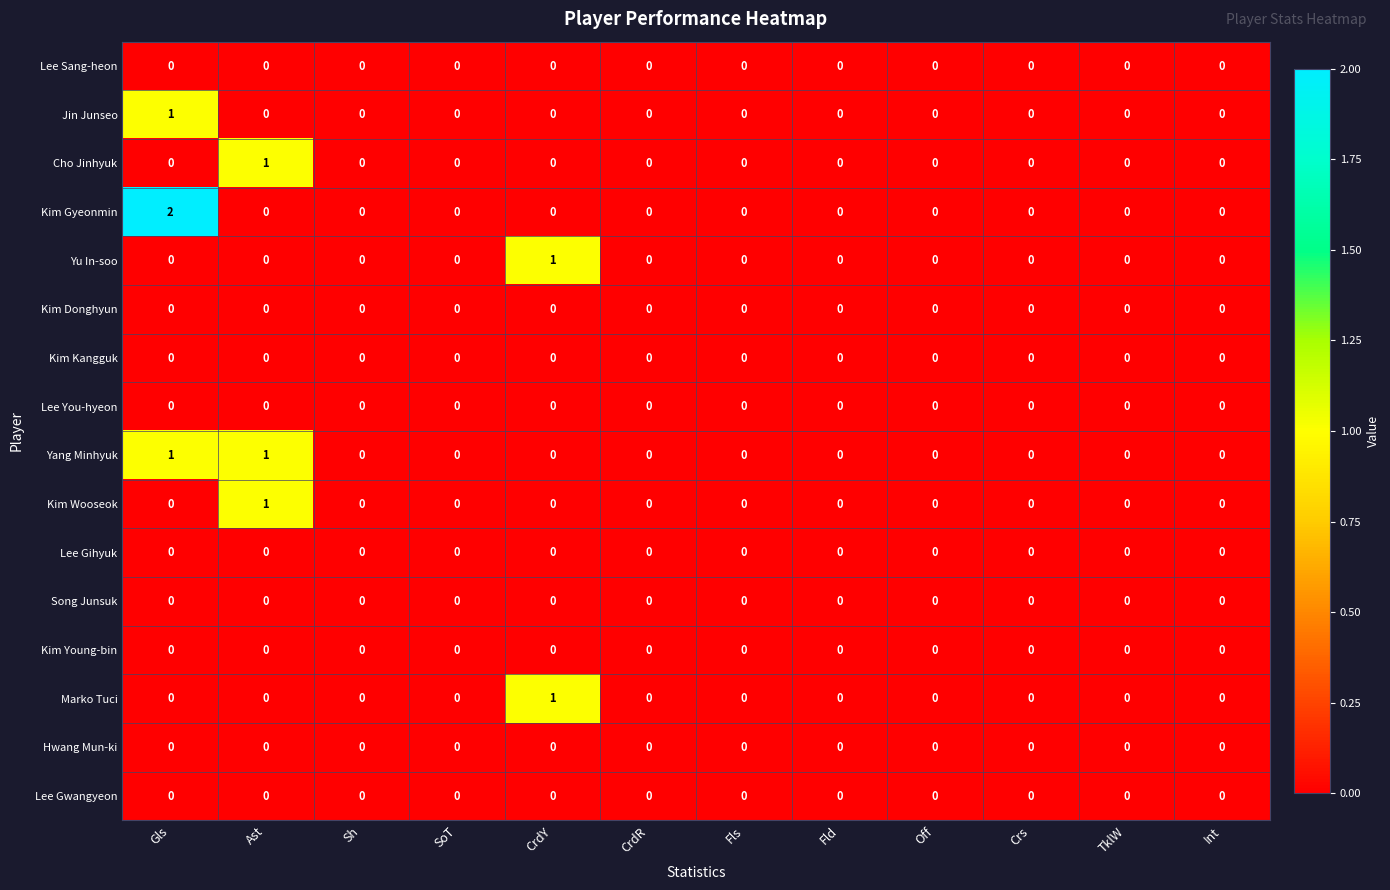

At which category is the sum across all series the highest?

Gls